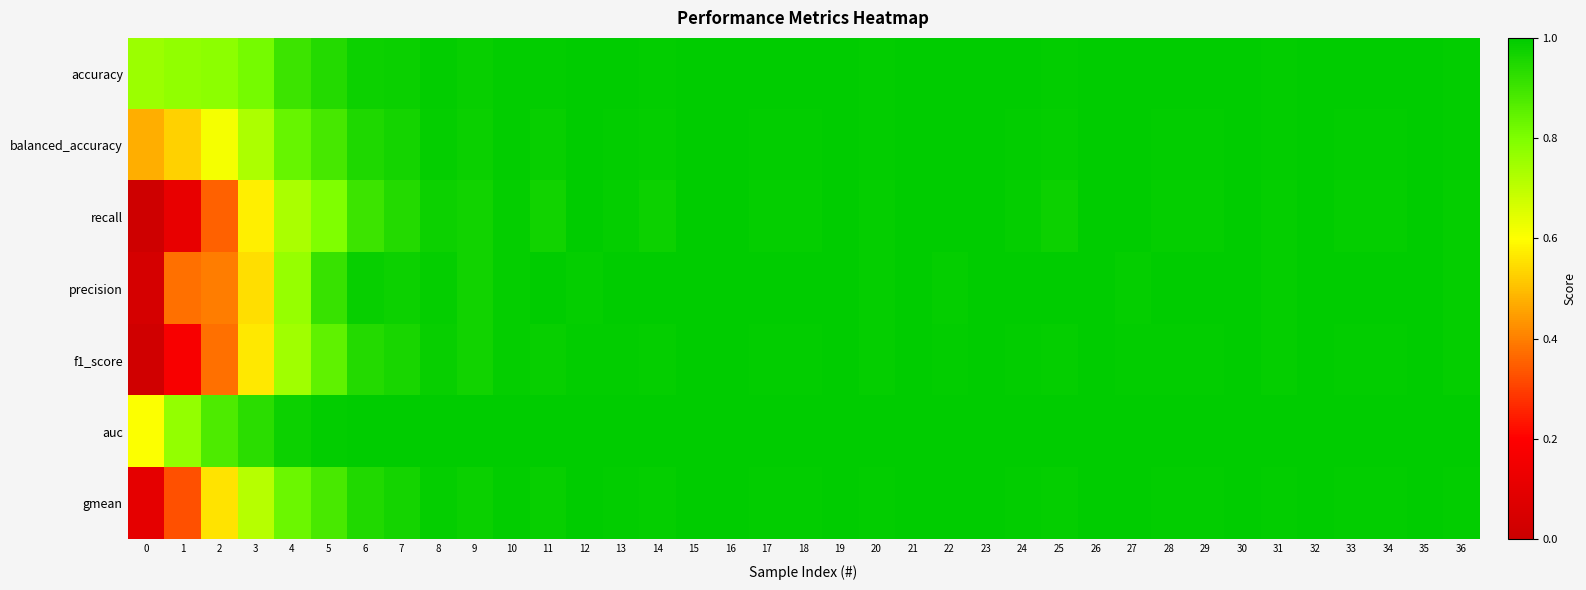

At how many categories does at least one series exceed 0?

37